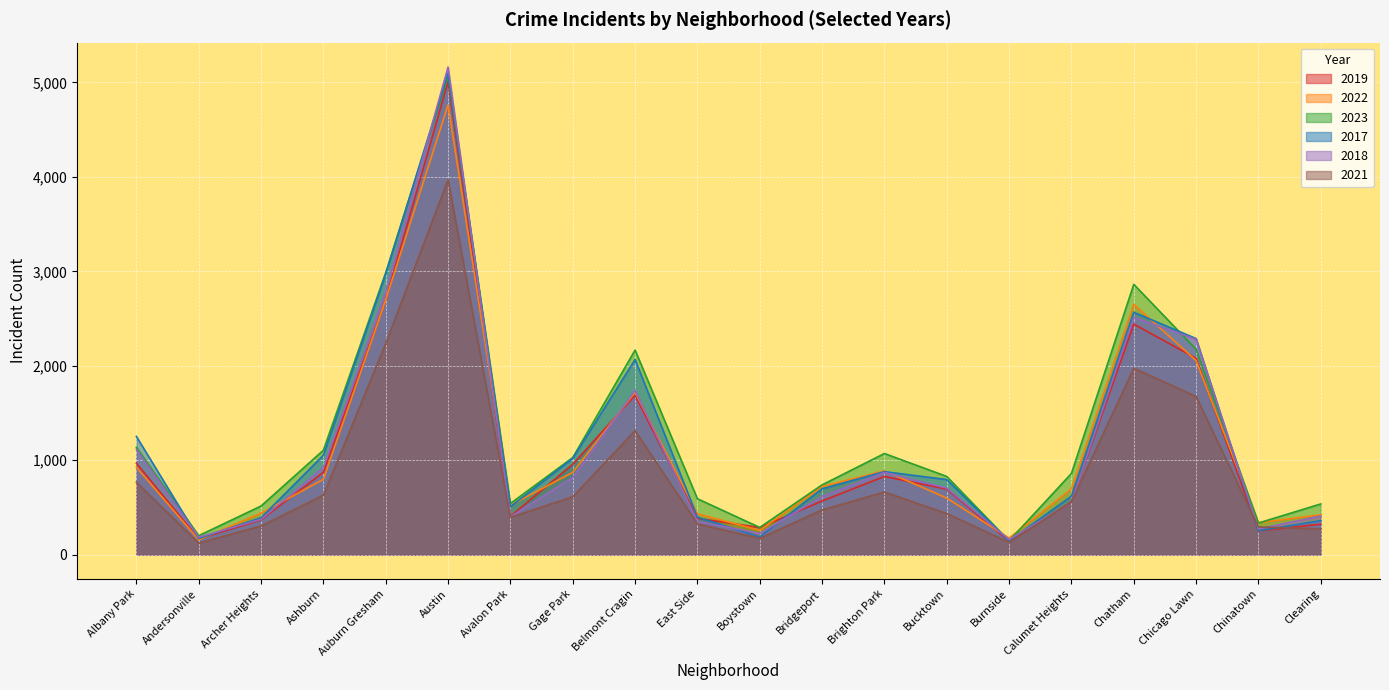

What is the minimum value shown in the chart?

123